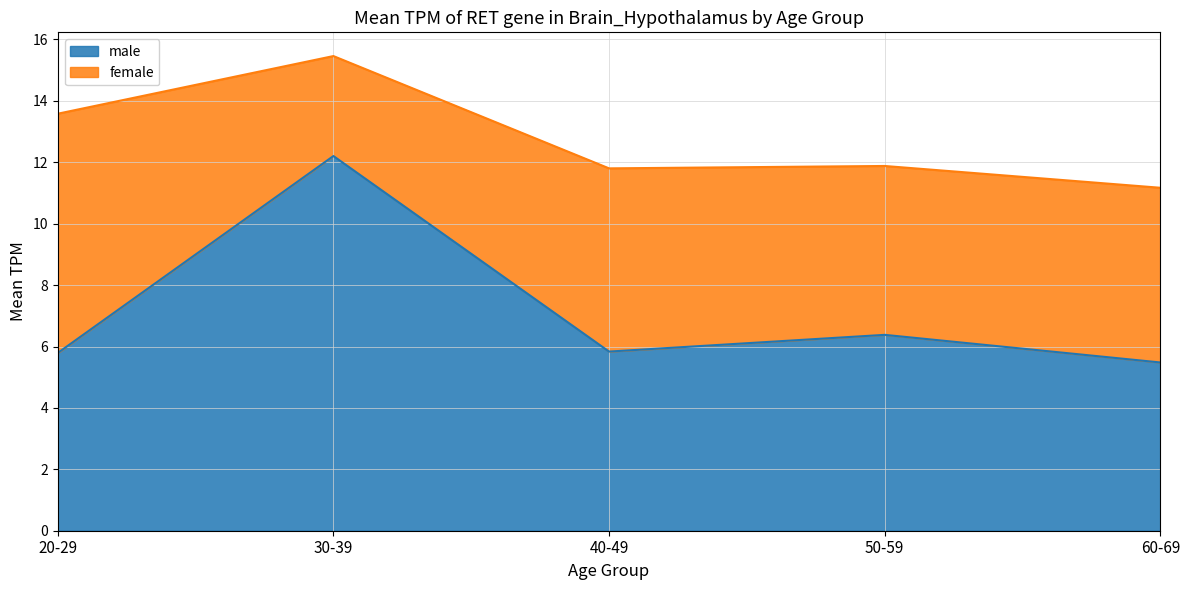

What position from the left is 20-29?

1